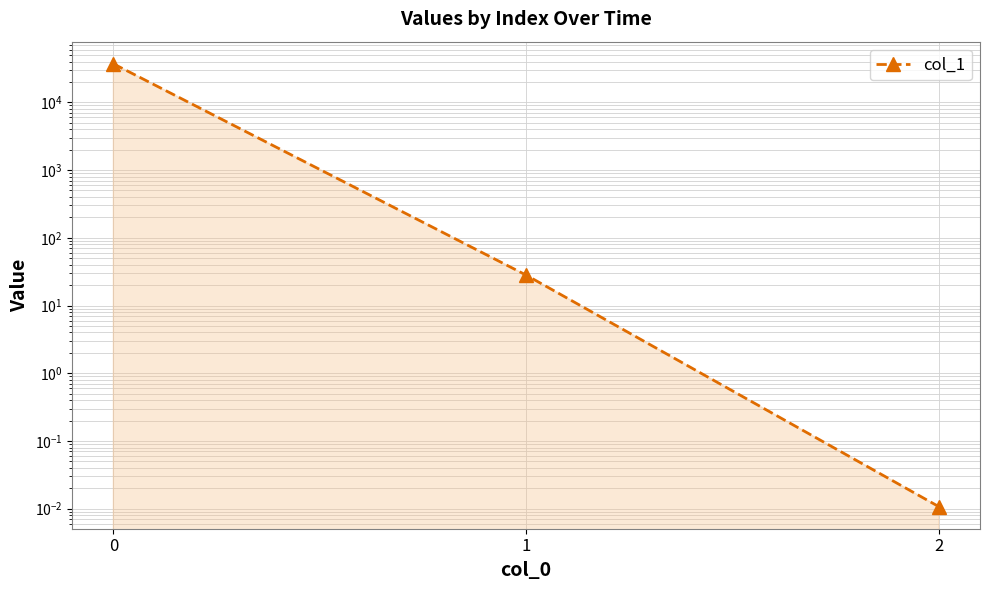

What is the change in value from 0 to 1?

-36983.8